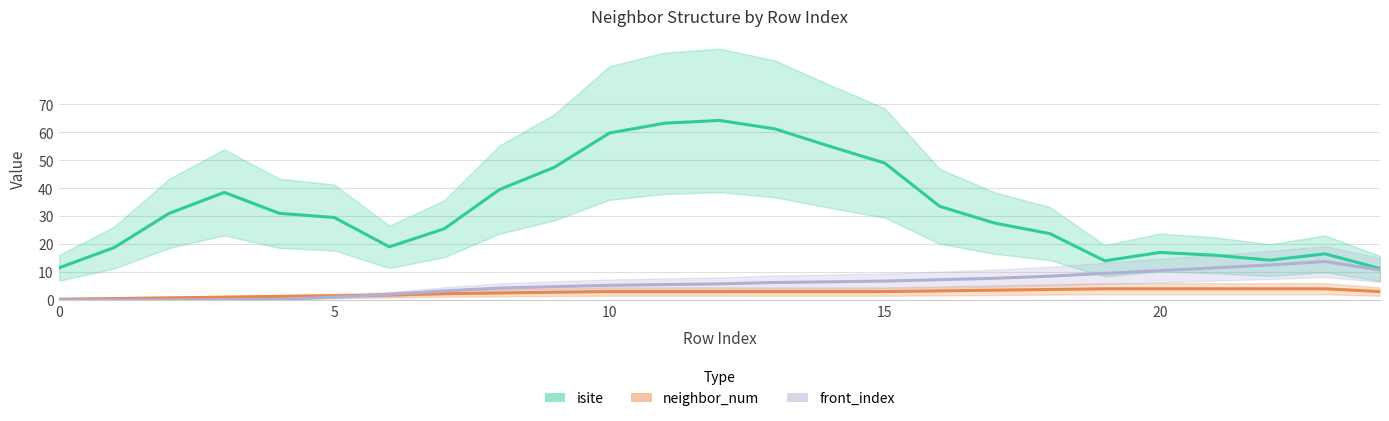

Count the number of categories in the chart.

25